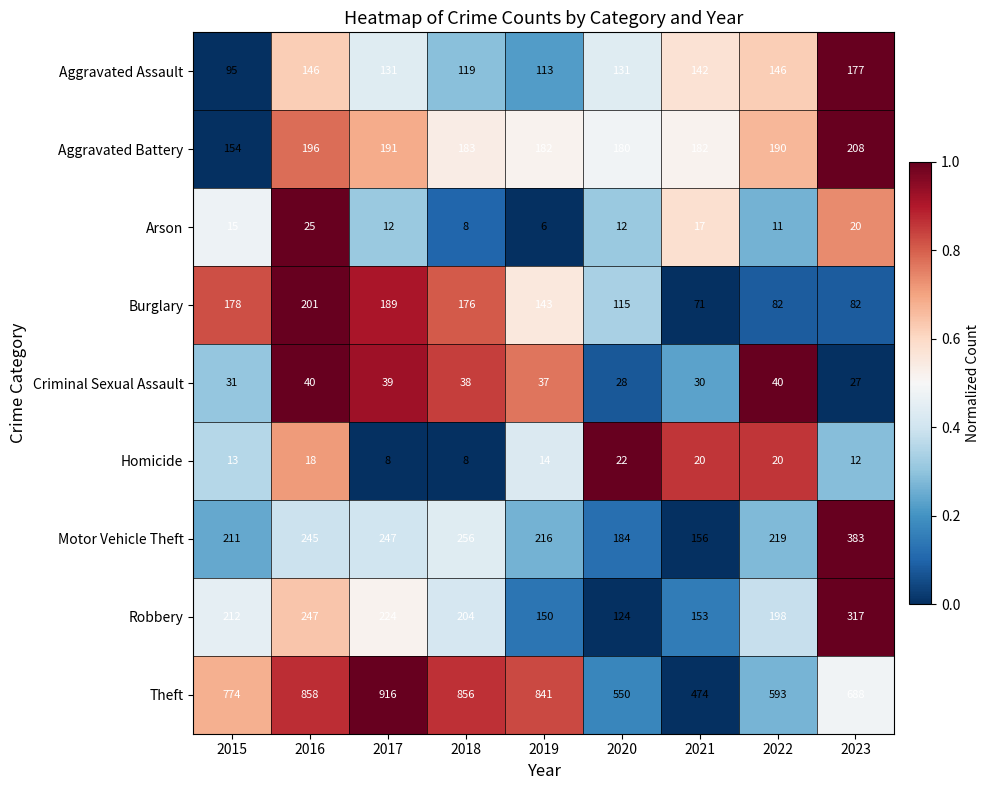

At 2021, list the series in order from largest to smallest.

Theft, Aggravated Battery, Motor Vehicle Theft, Robbery, Aggravated Assault, Burglary, Criminal Sexual Assault, Homicide, Arson